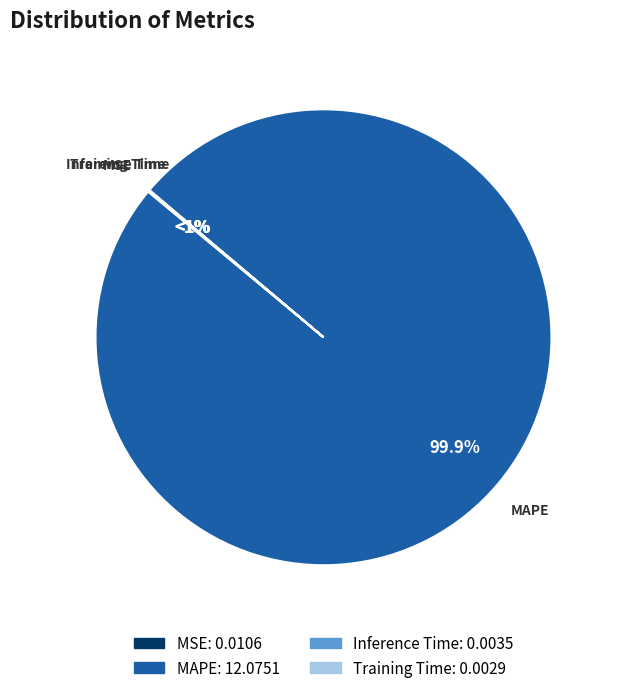

To the nearest percent, what is the average slice percentage?

25%